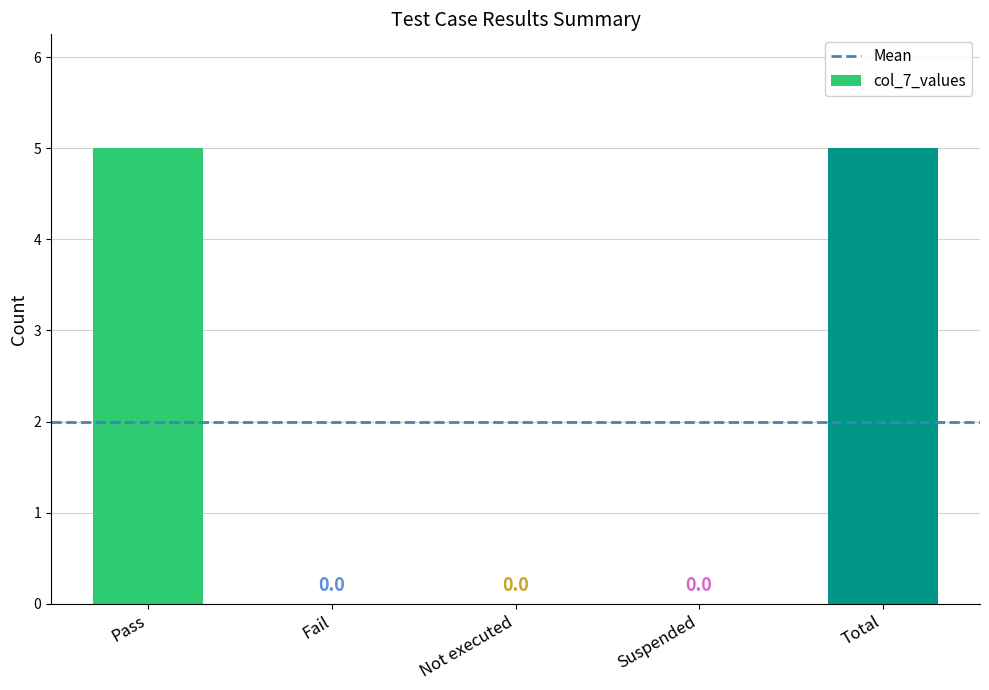

Reading right to left, what are all the values shown in this chart?

5	0	0	0	5